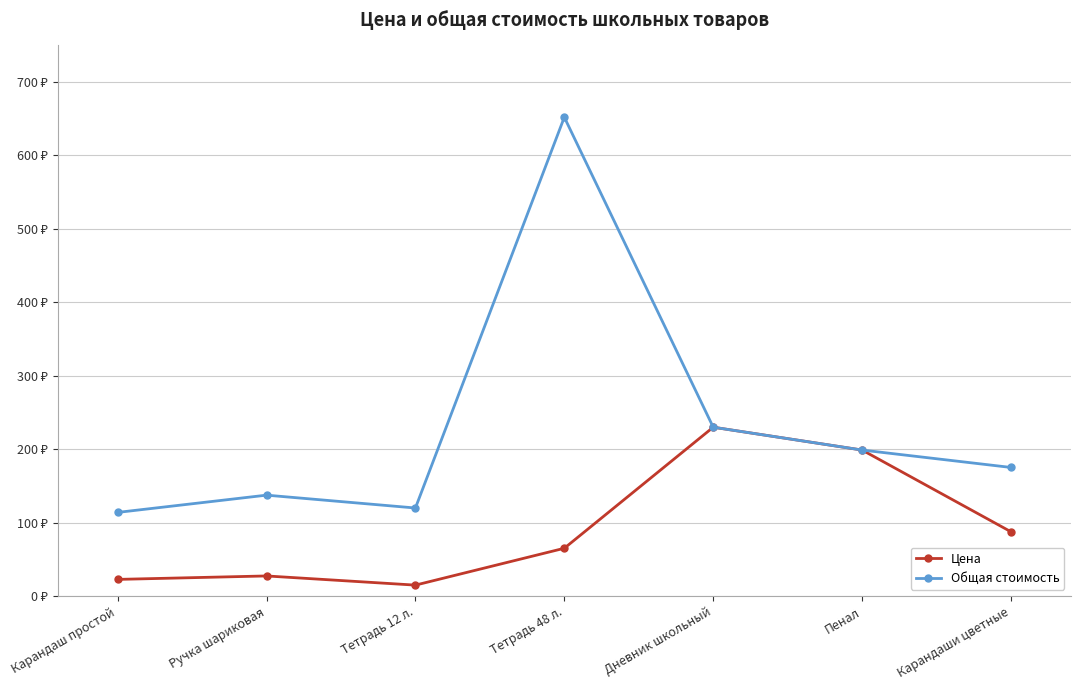

The Цена series shows 22.8 at Карандаш простой. True or false?

True